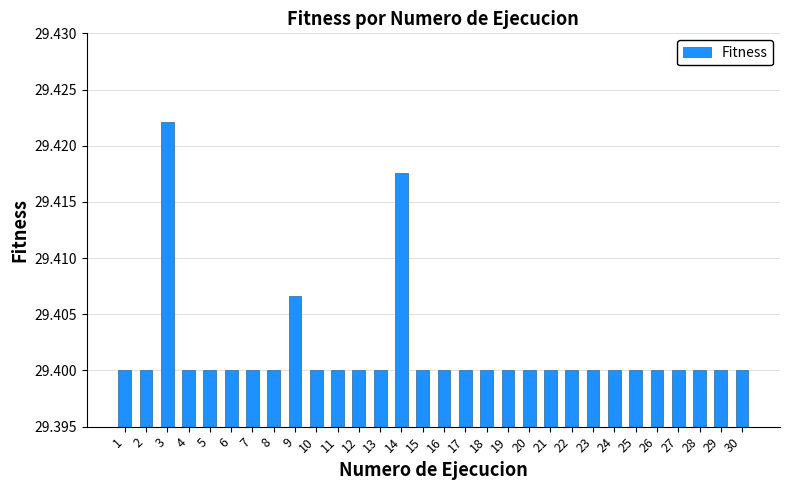

Approximately how many times larger is the value at 23 compared to 7?

1.0